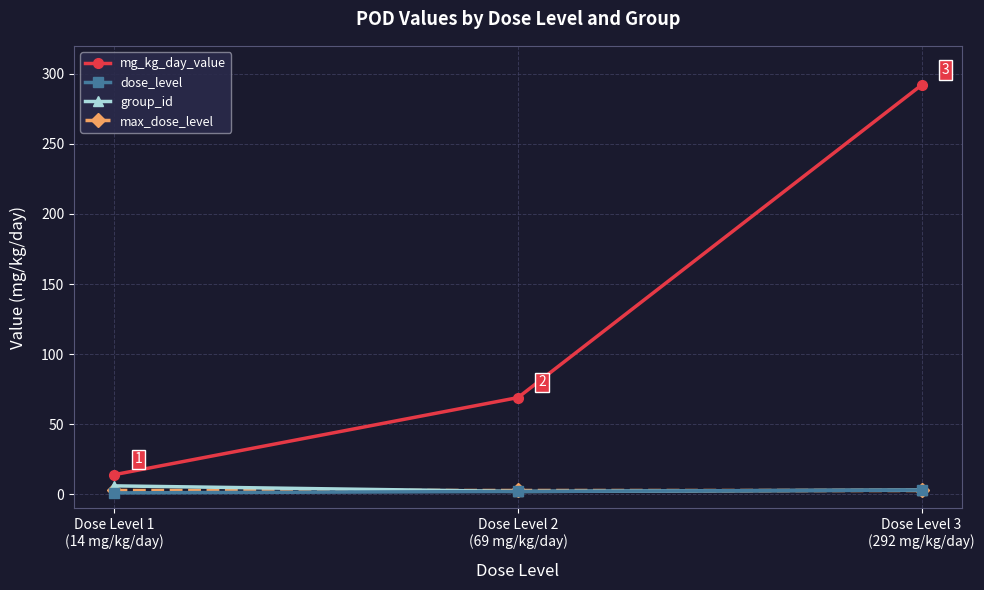

Count the number of data series in this chart.

4